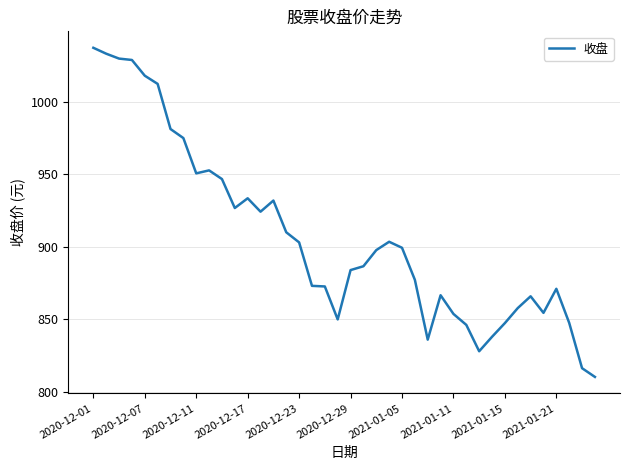

True or false: there are more than 0 points higher than both neighbors.

True